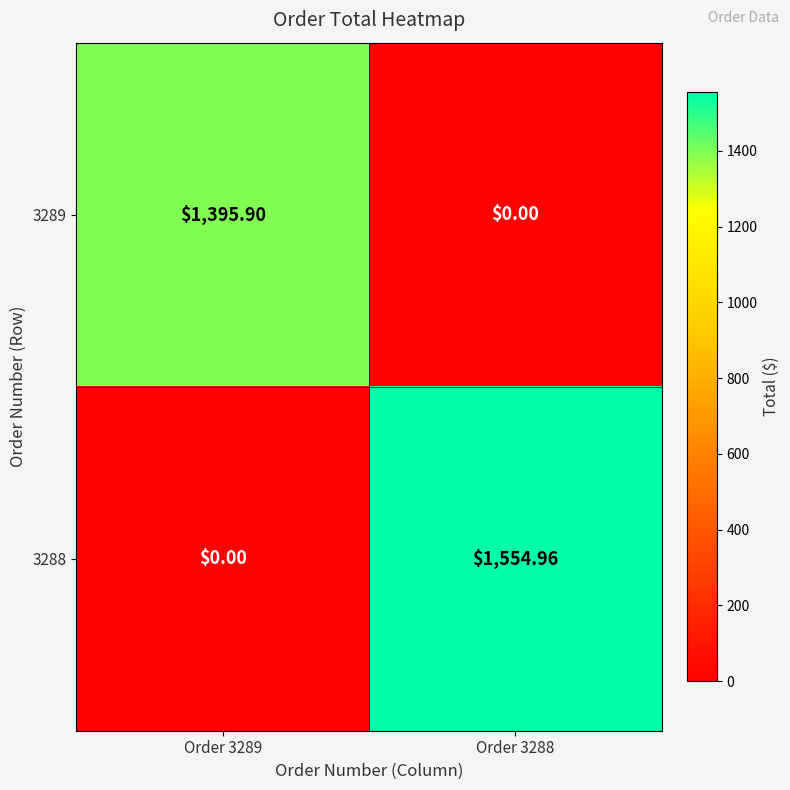

List the series in order of their peak value, highest first.

3288, 3289